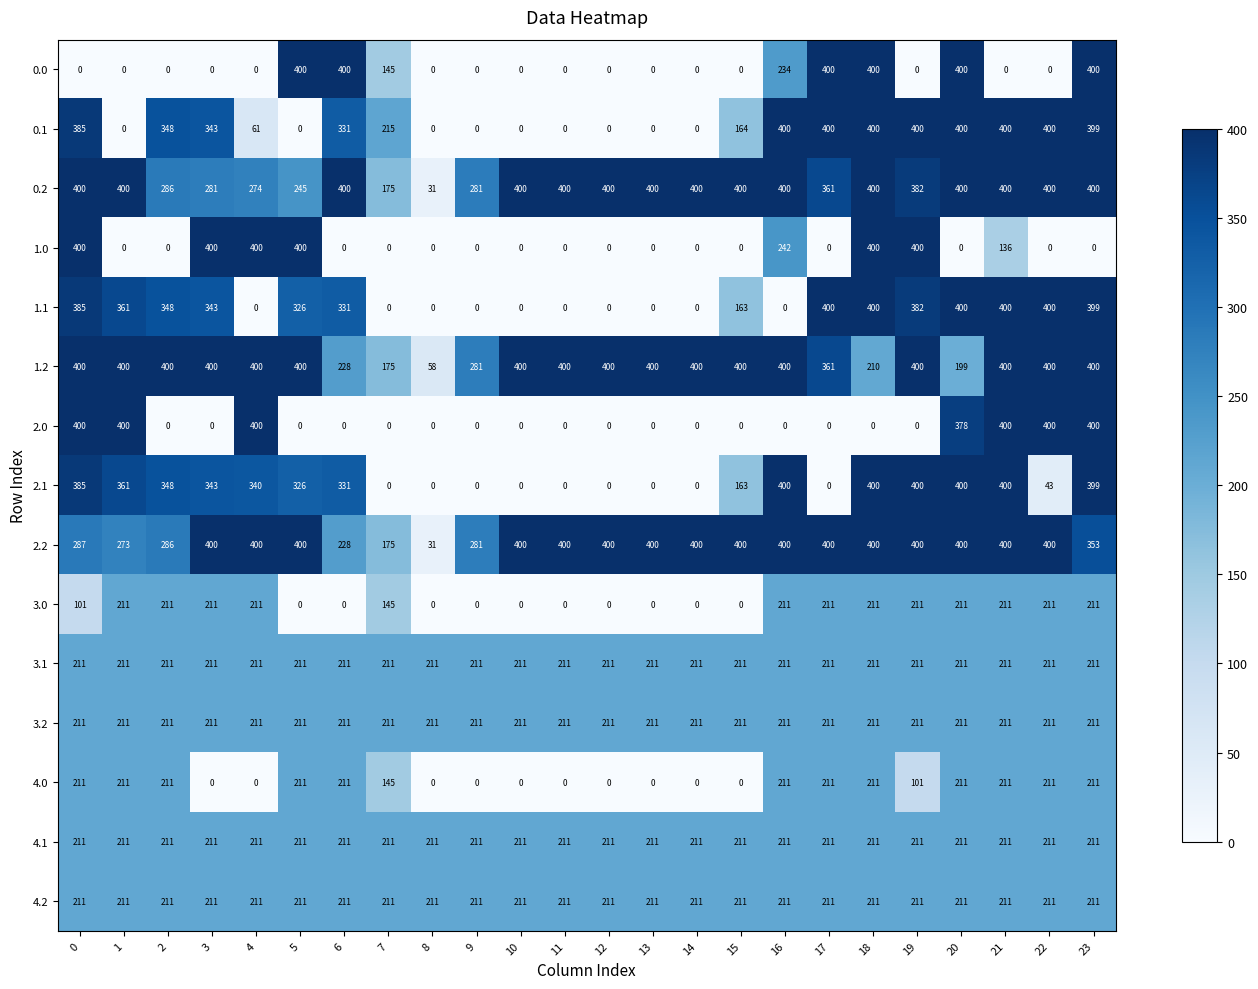

What is the maximum value shown in the chart?

400